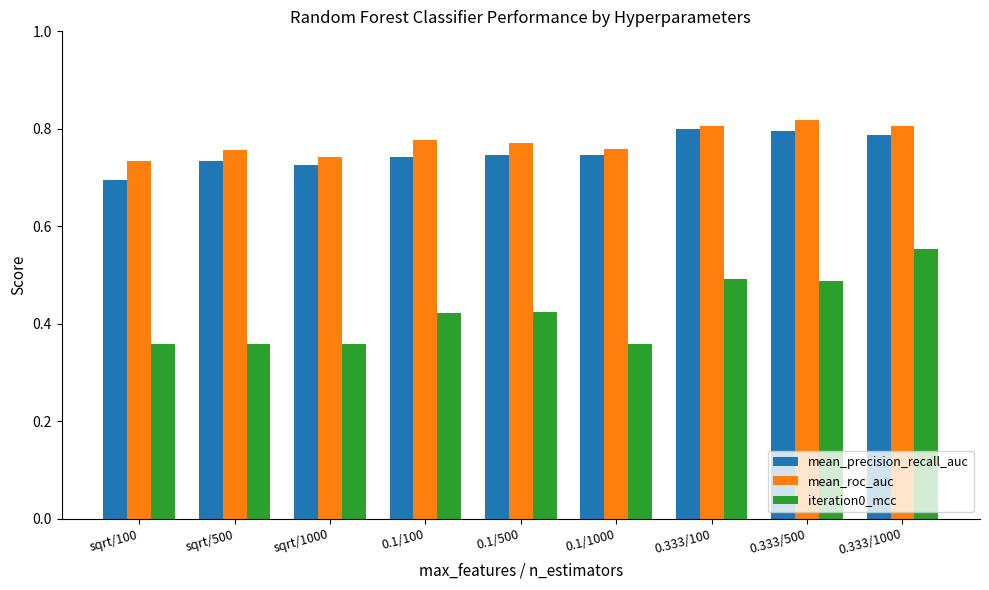

What is the sum of the mean_roc_auc values at 0.333/1000 and 0.333/100?

1.6